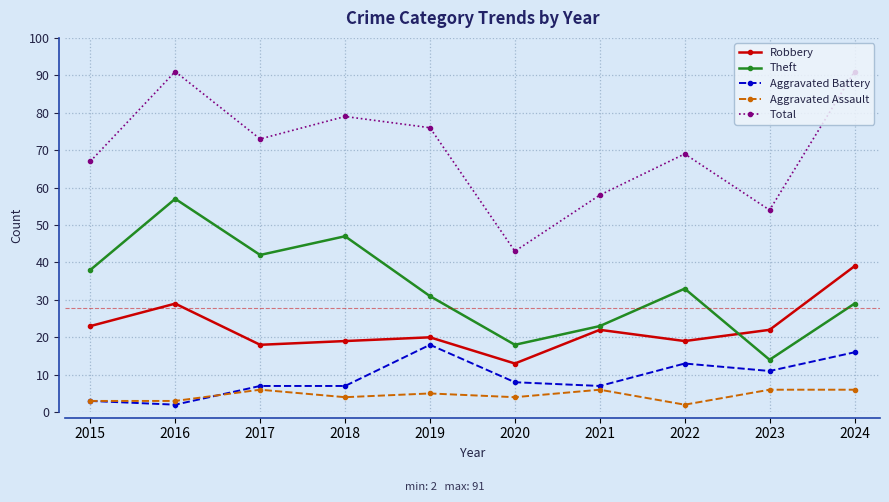

At 2018, list the series in order from smallest to largest.

Aggravated Assault, Aggravated Battery, Robbery, Theft, Total